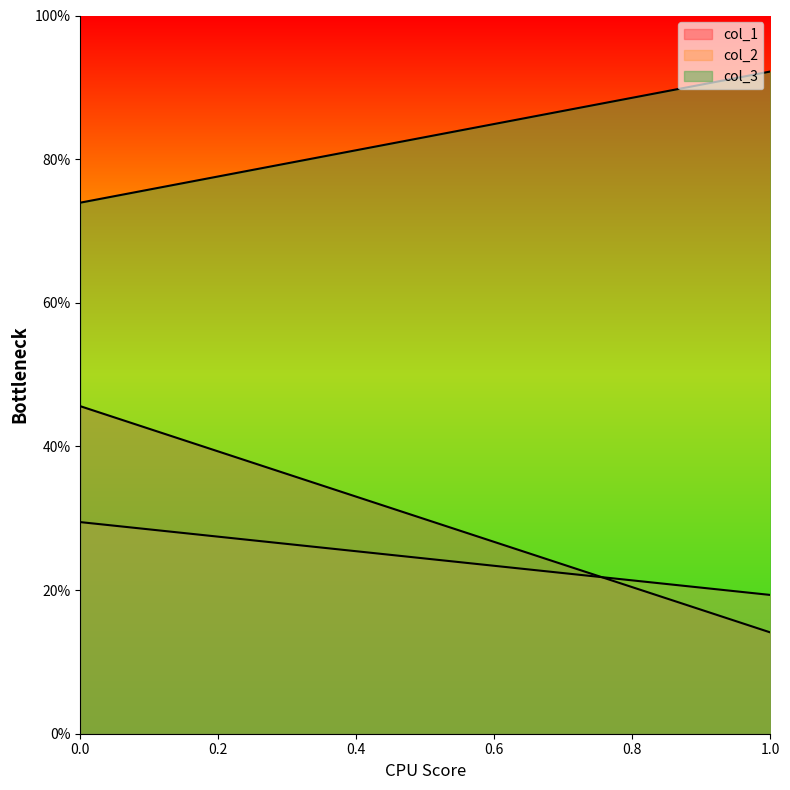

What is the value of the col_2 point at the 2nd from the left?

0.2